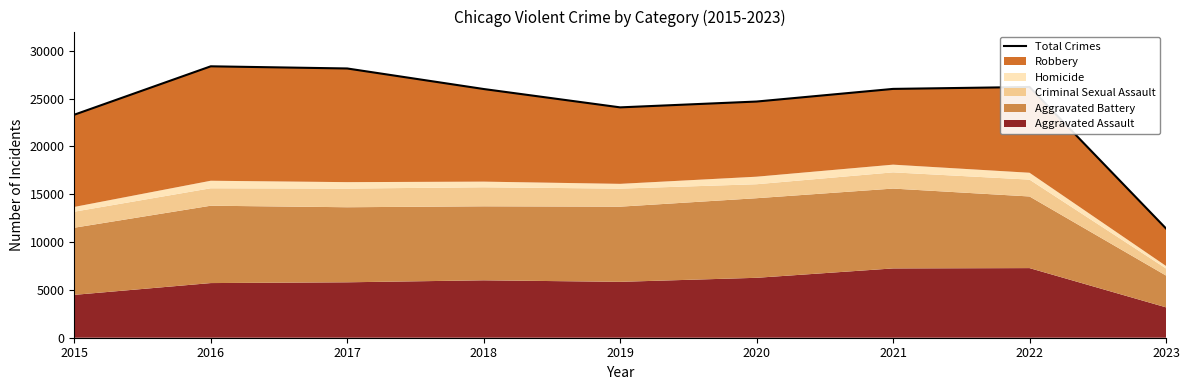

Which has a higher value, 2021 or 2023?

2021